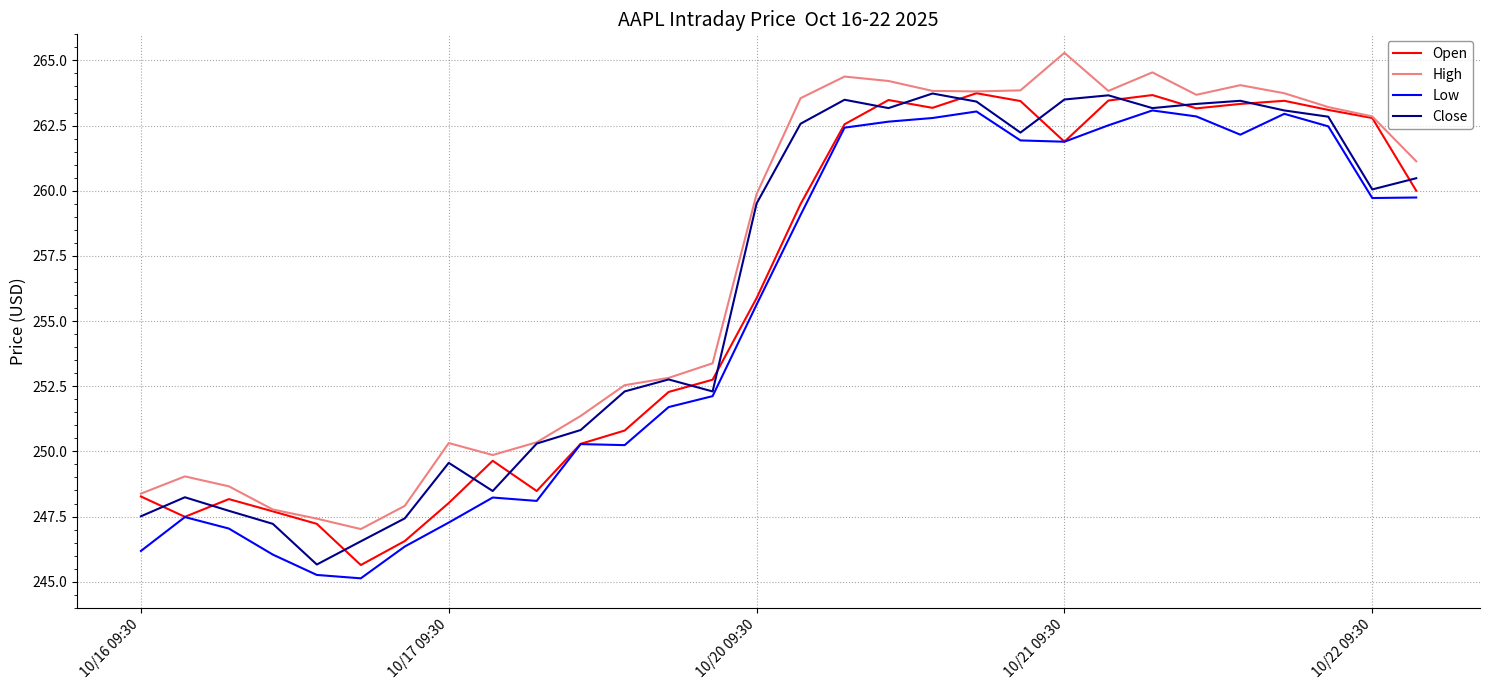

What is the minimum value shown in the chart?

245.1